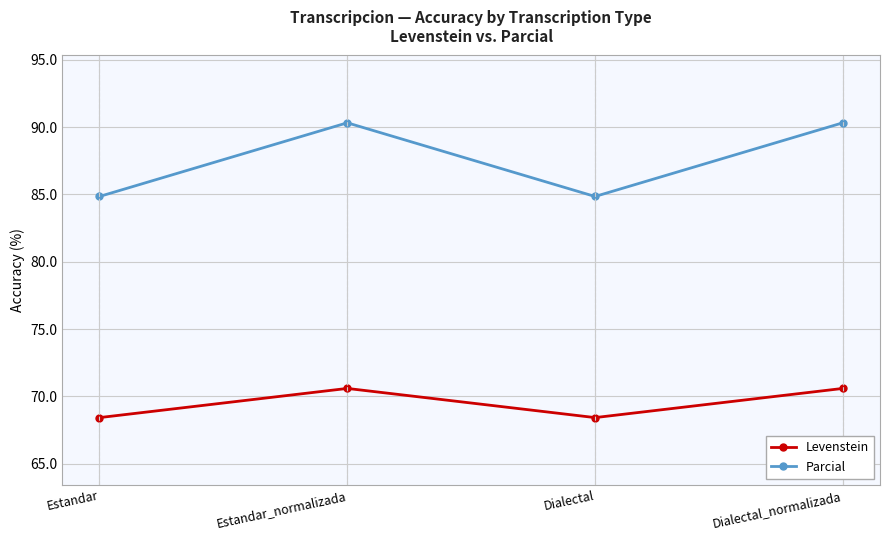

Rank the series at Estandar from highest to lowest value.

Parcial, Levenstein